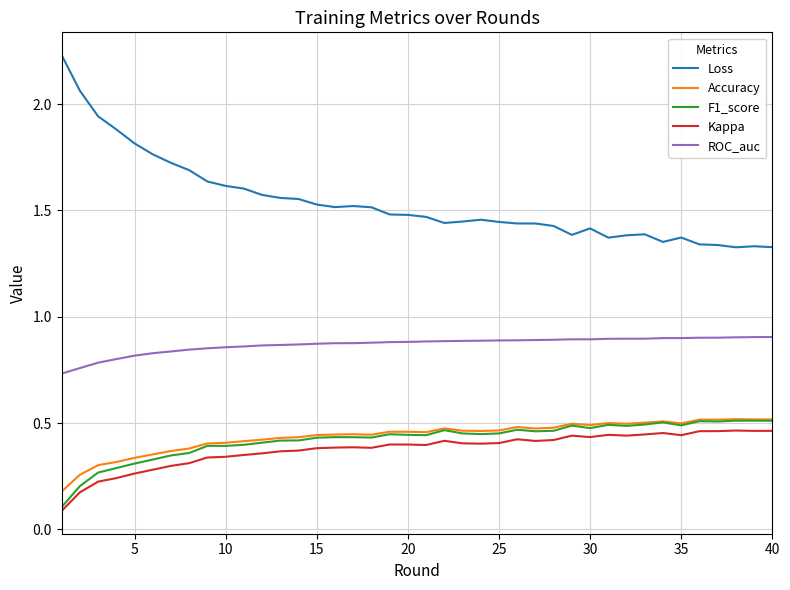

Which series has the largest range (max minus min)?

Loss